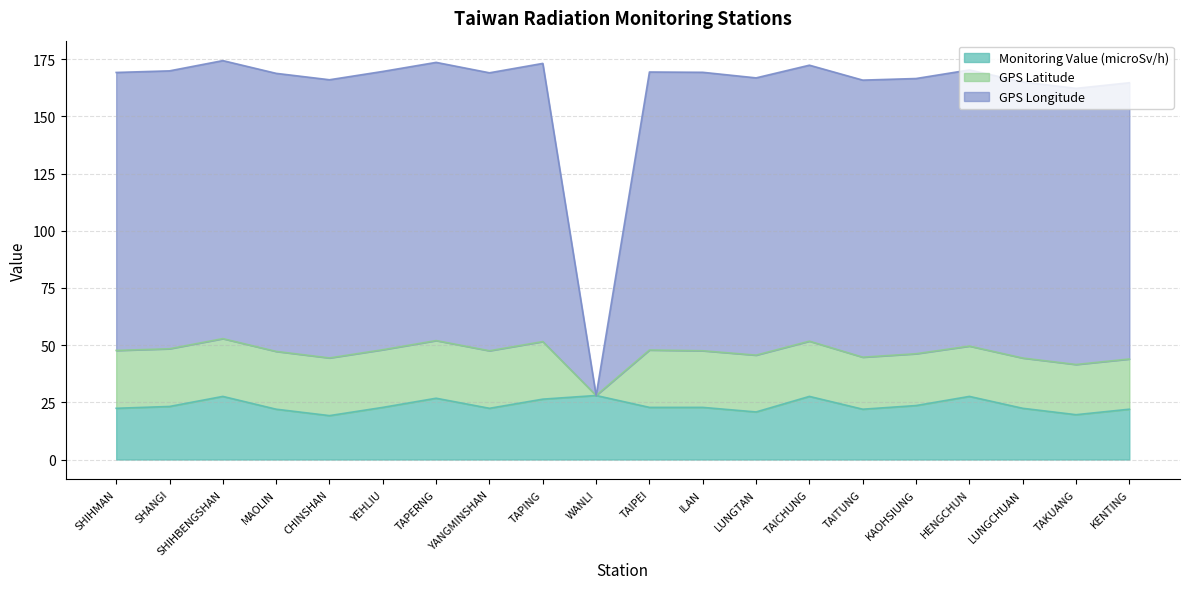

Count the number of categories in the chart.

20